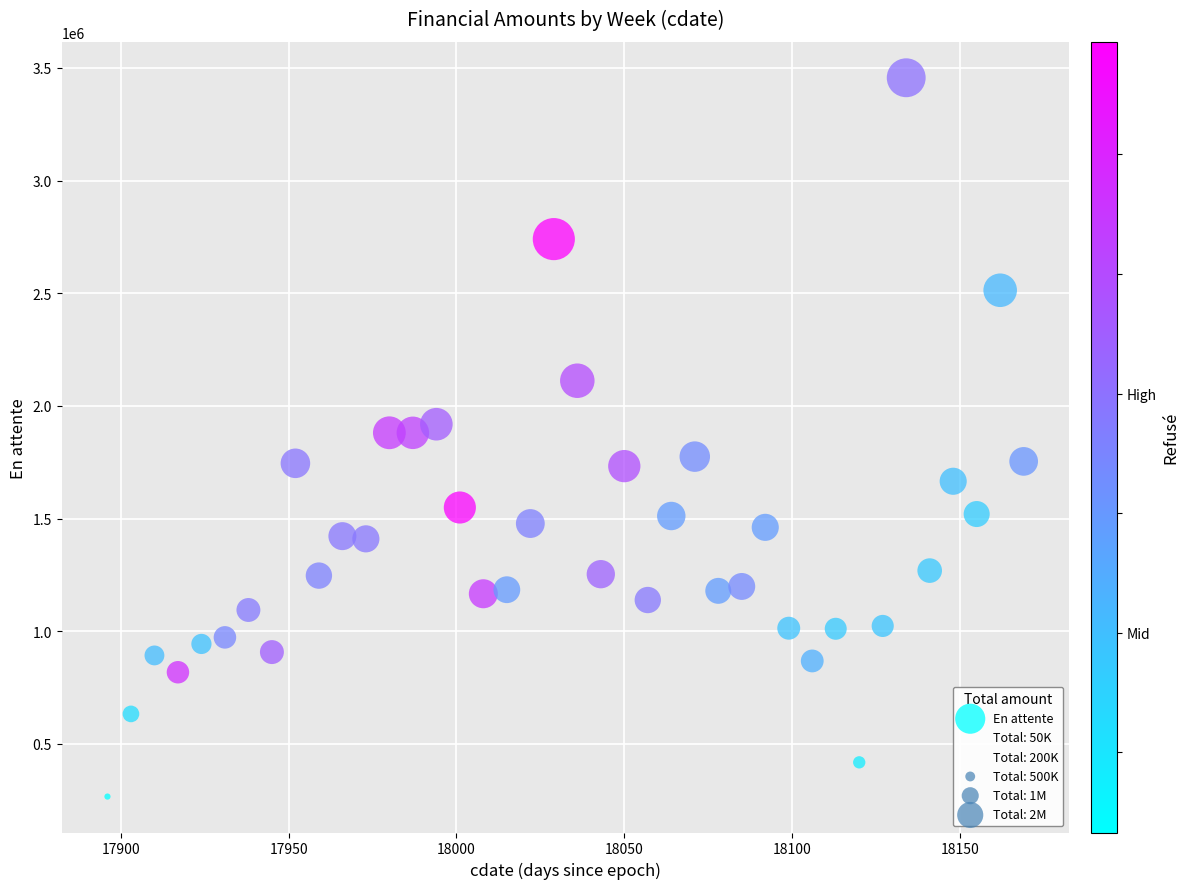

What is the range of Y values (max minus min)?

3190107.2